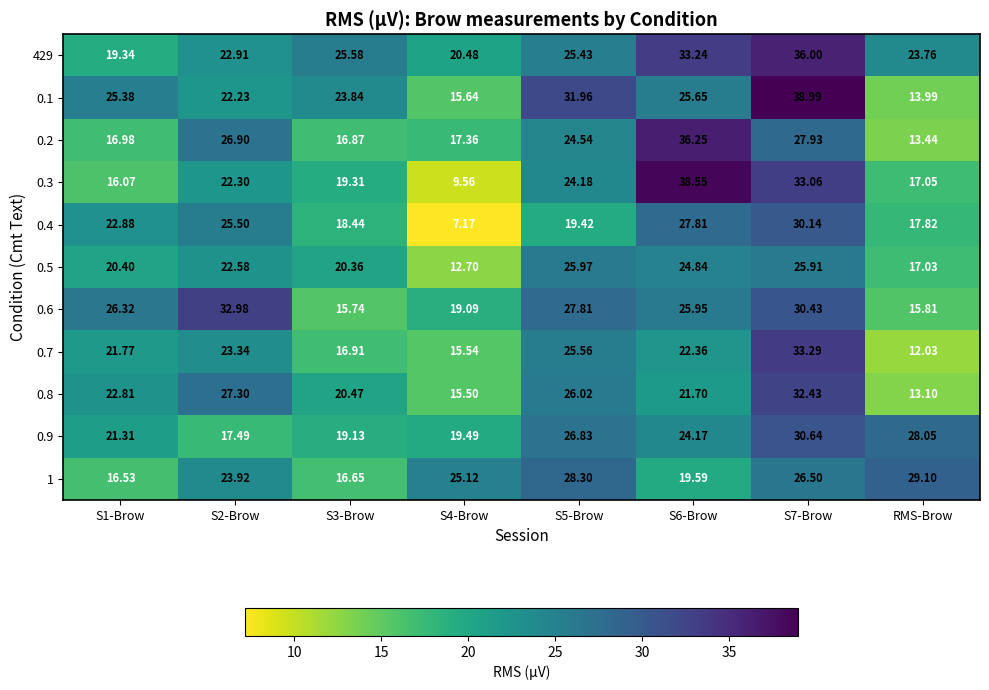

Between S5-Brow and S1-Brow, which is larger?

S5-Brow